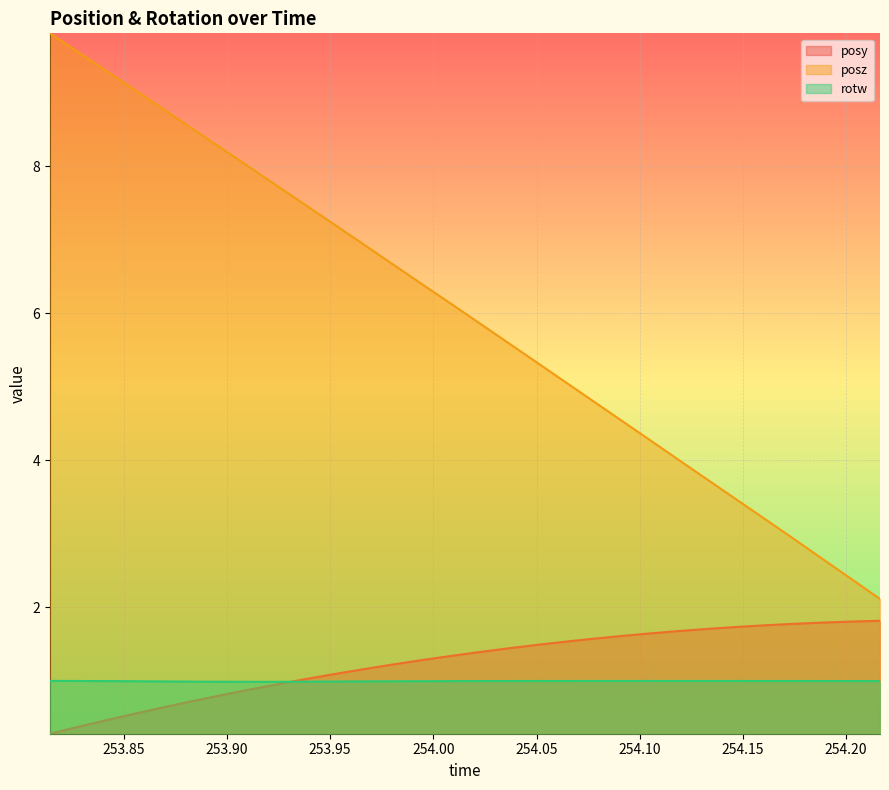

What is the approximate value of rotw at 254.1329?

1.0